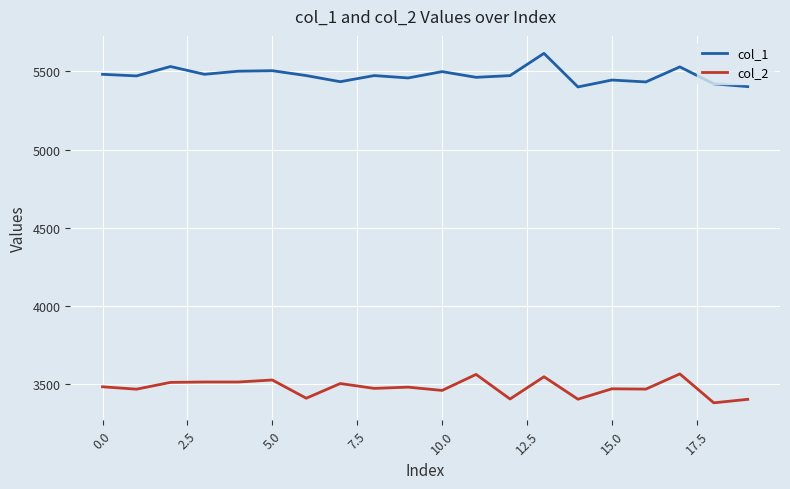

How many lines are shown in the chart?

2